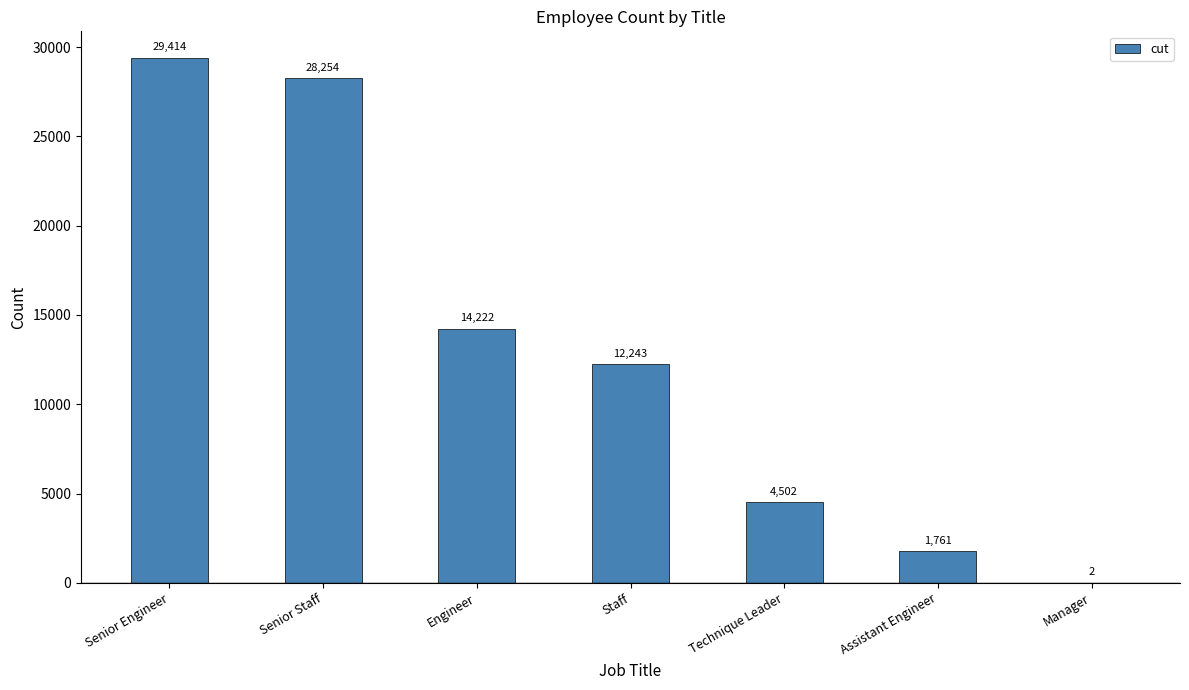

What is the sum of all values?

90398